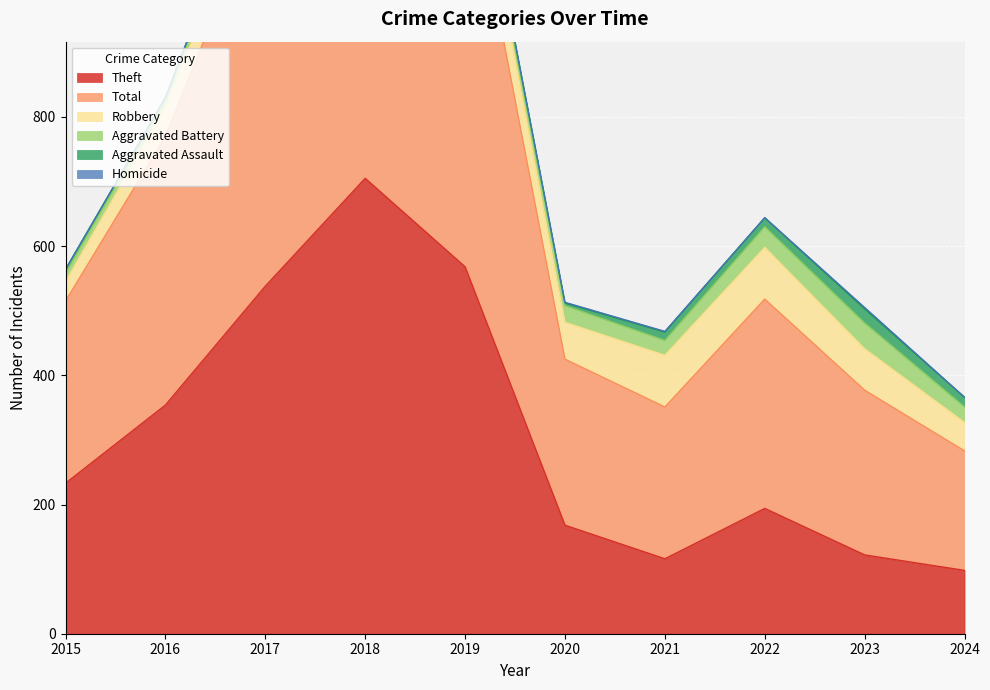

True or false: Aggravated Battery has more than 0 interior local peaks.

True